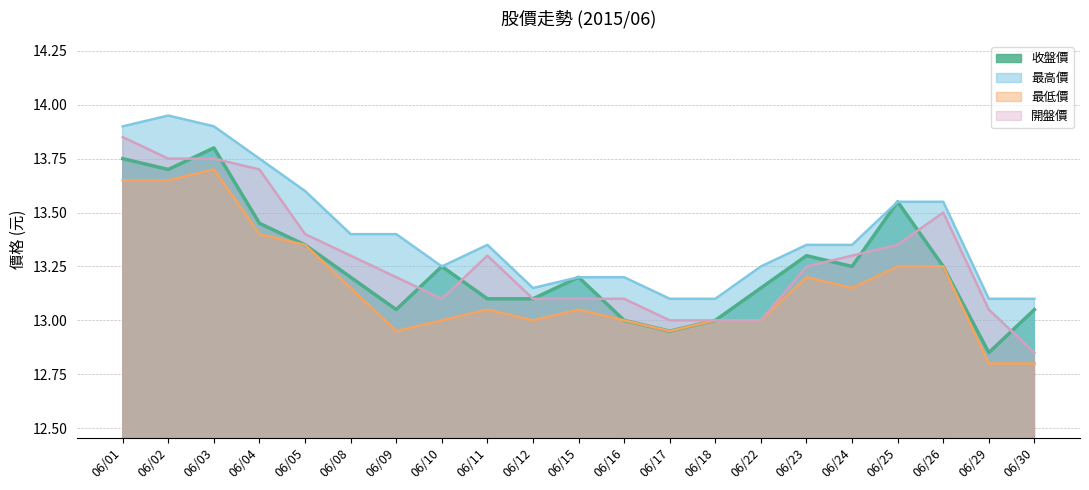

How many lines are shown in the chart?

4